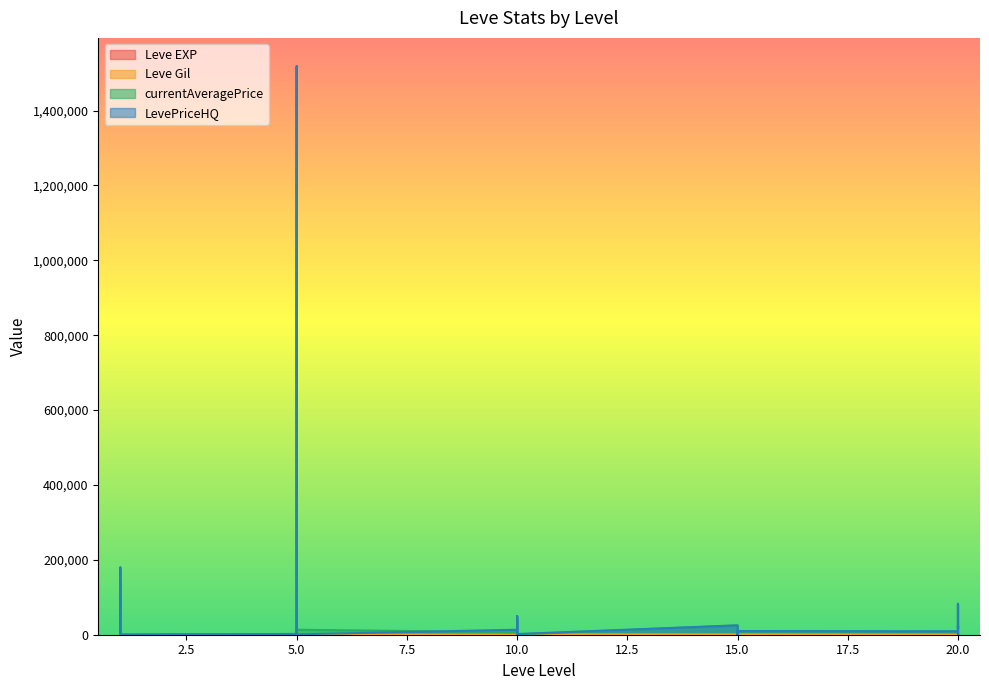

The value of Leve EXP at 1 is 1. True or false?

True